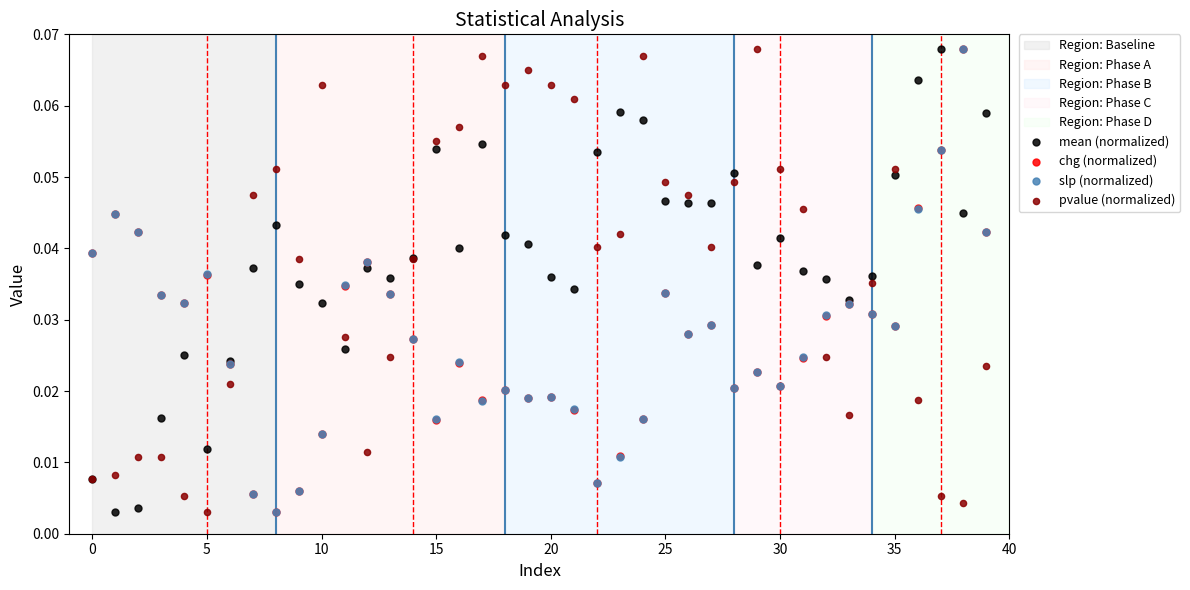

Which series contains the lowest Y value?

mean (normalized)